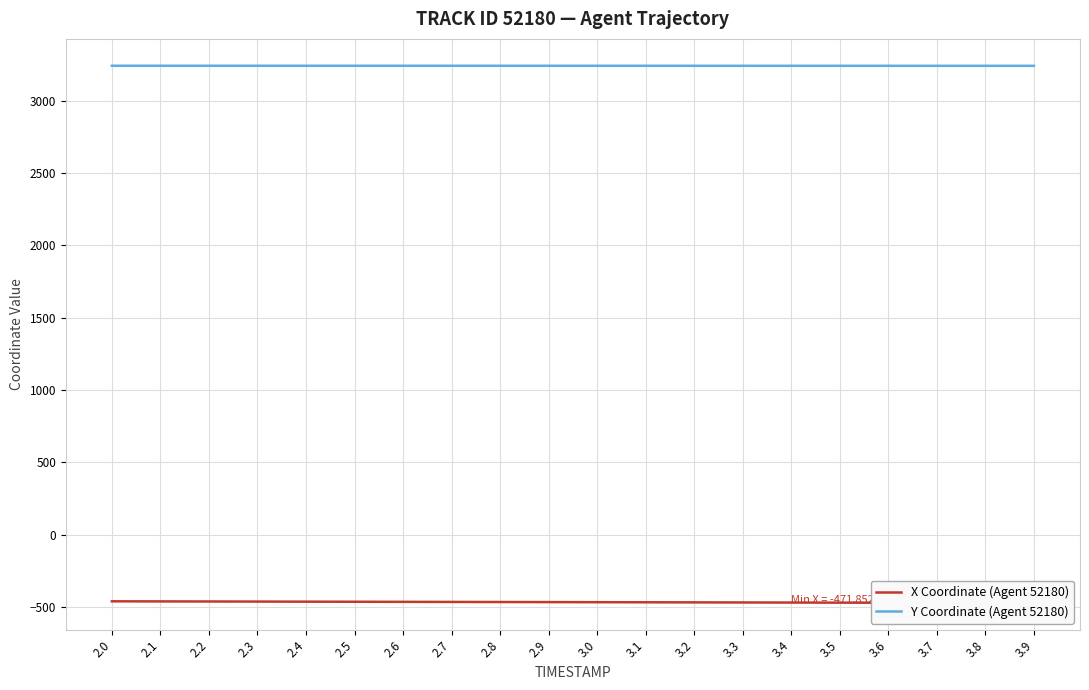

The value of Y Coordinate (Agent 52180) at 3.5 is 3240.7. True or false?

True